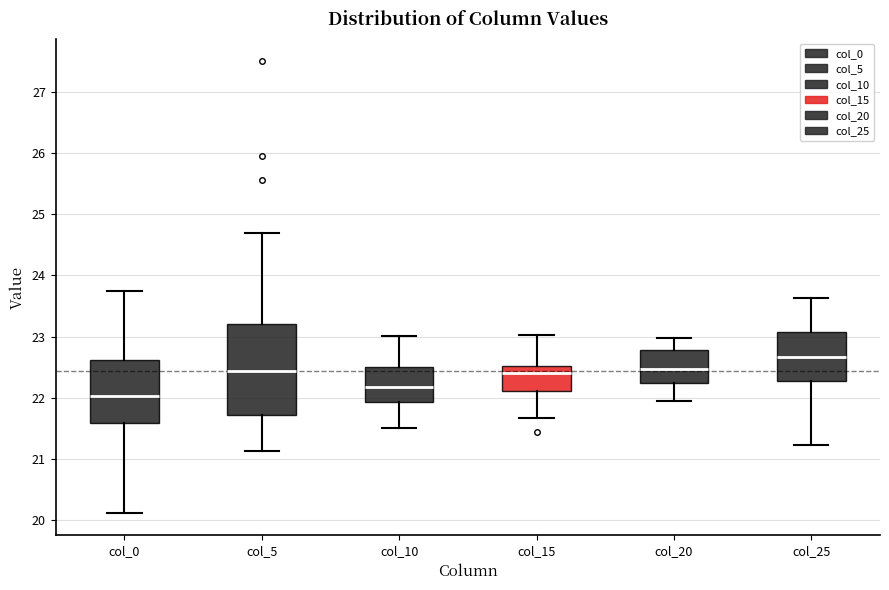

Which box's median line is the lowest?

col_0